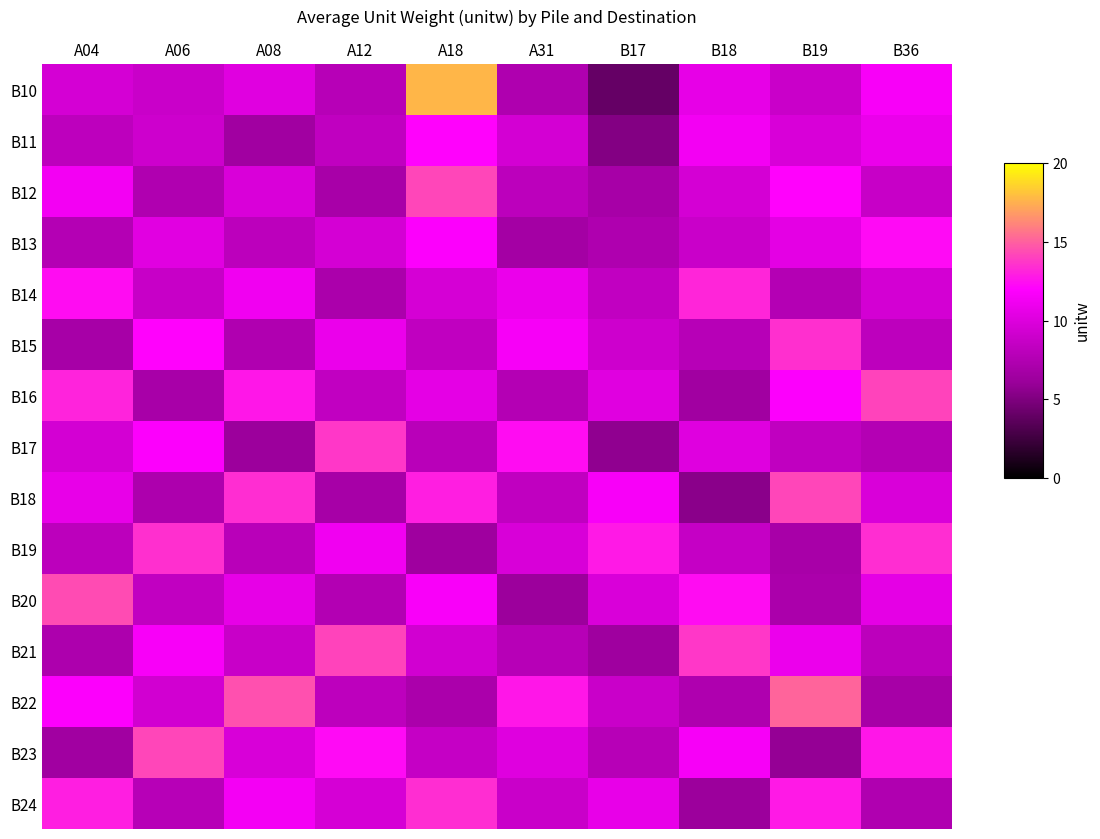

What is the sum of the B16 values at B19 and B18?

18.3